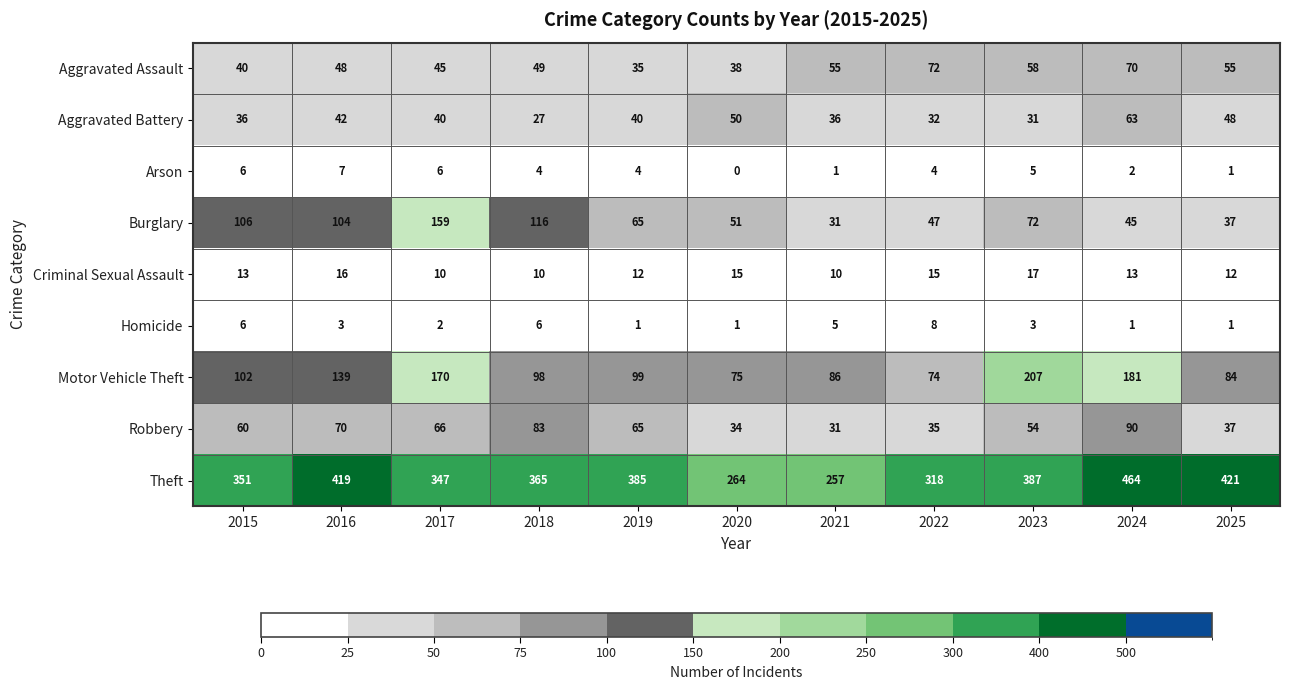

List the series in order of their peak value, lowest first.

Arson, Homicide, Criminal Sexual Assault, Aggravated Battery, Aggravated Assault, Robbery, Burglary, Motor Vehicle Theft, Theft